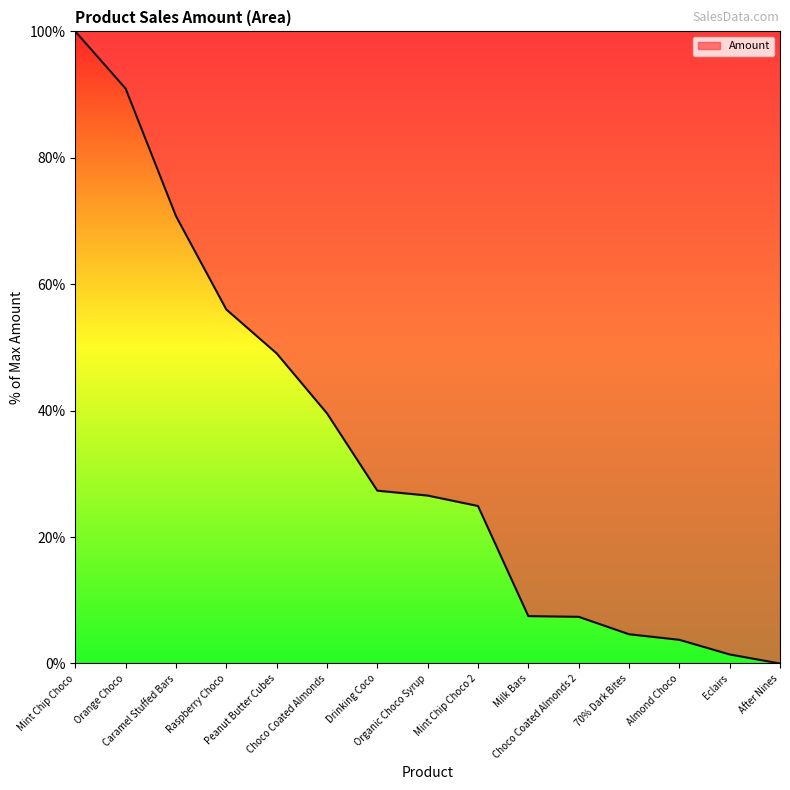

True or false: the data has more than 1 interior local peaks.

False